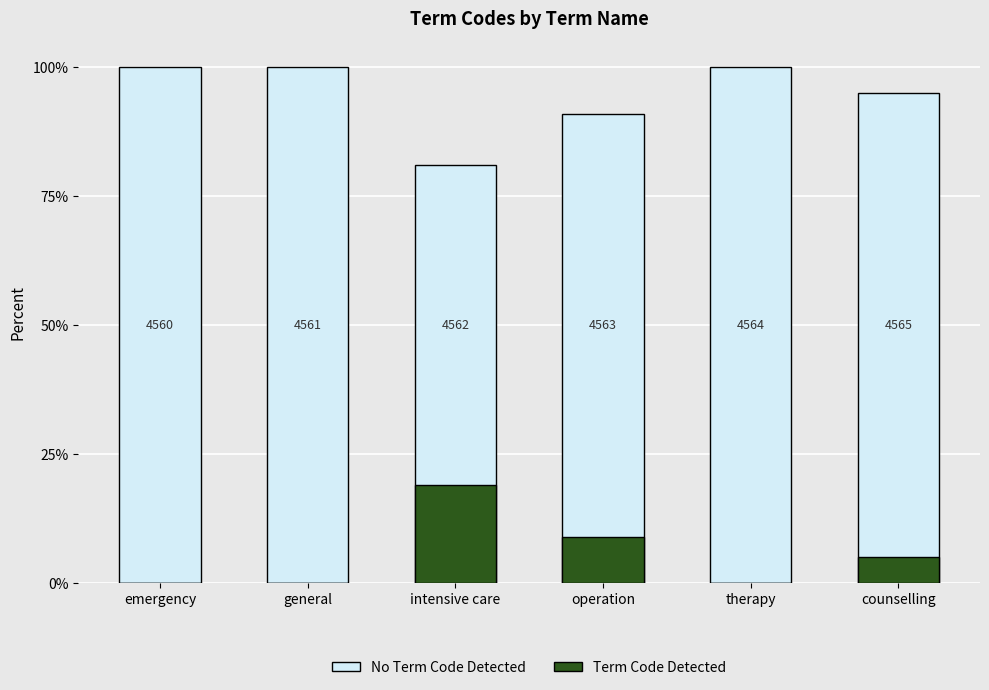

Which has a higher value, emergency or intensive care?

emergency